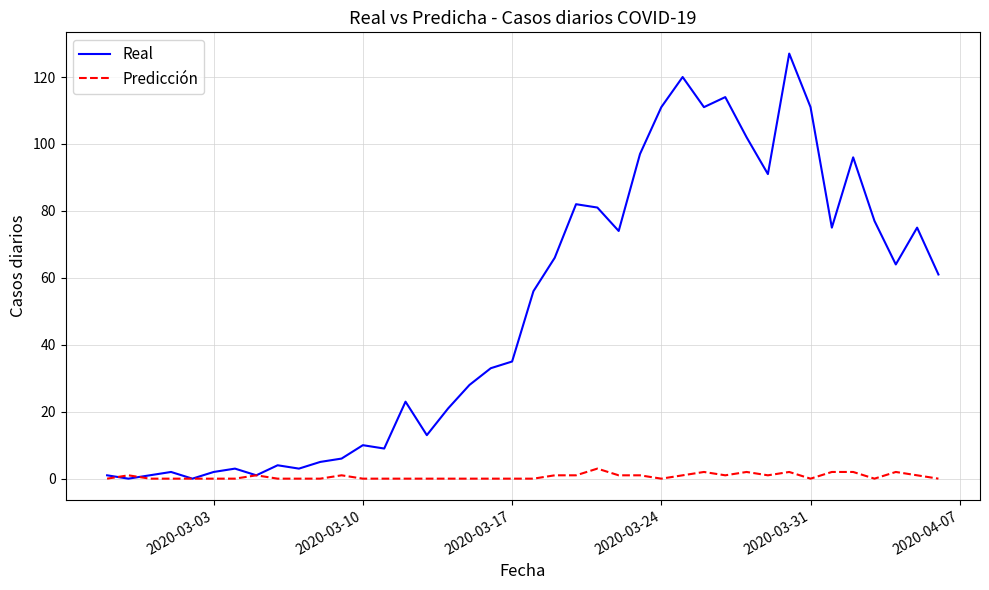

What is the difference between the maximum and minimum values in the Real series?

127